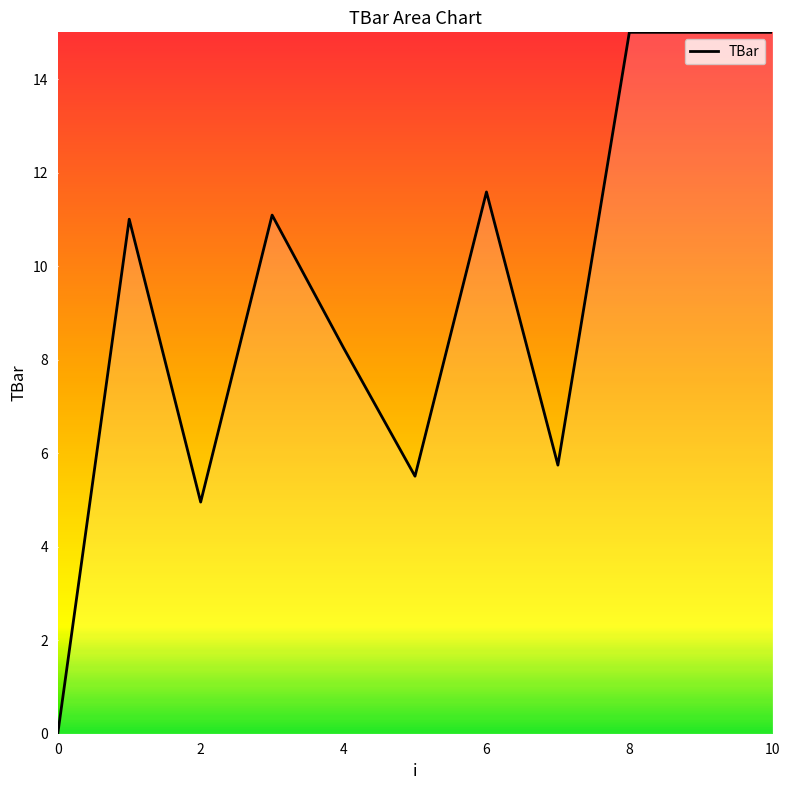

What is the greatest value displayed?

15.0